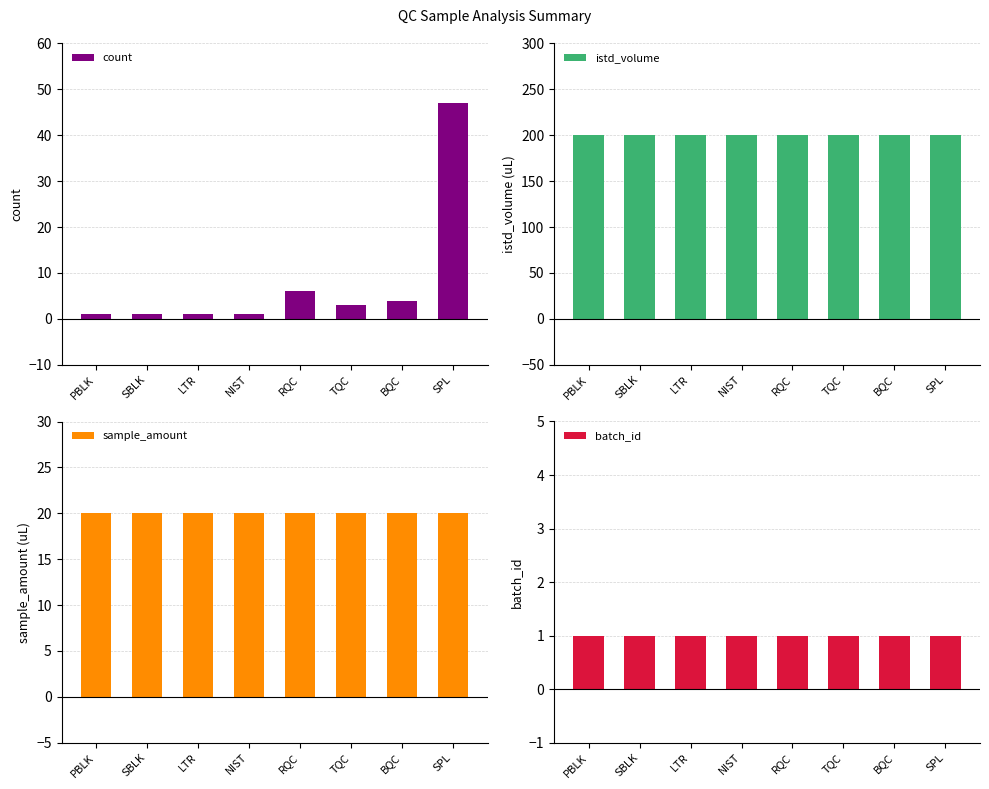

What is the difference between the highest and lowest values at RQC?

199